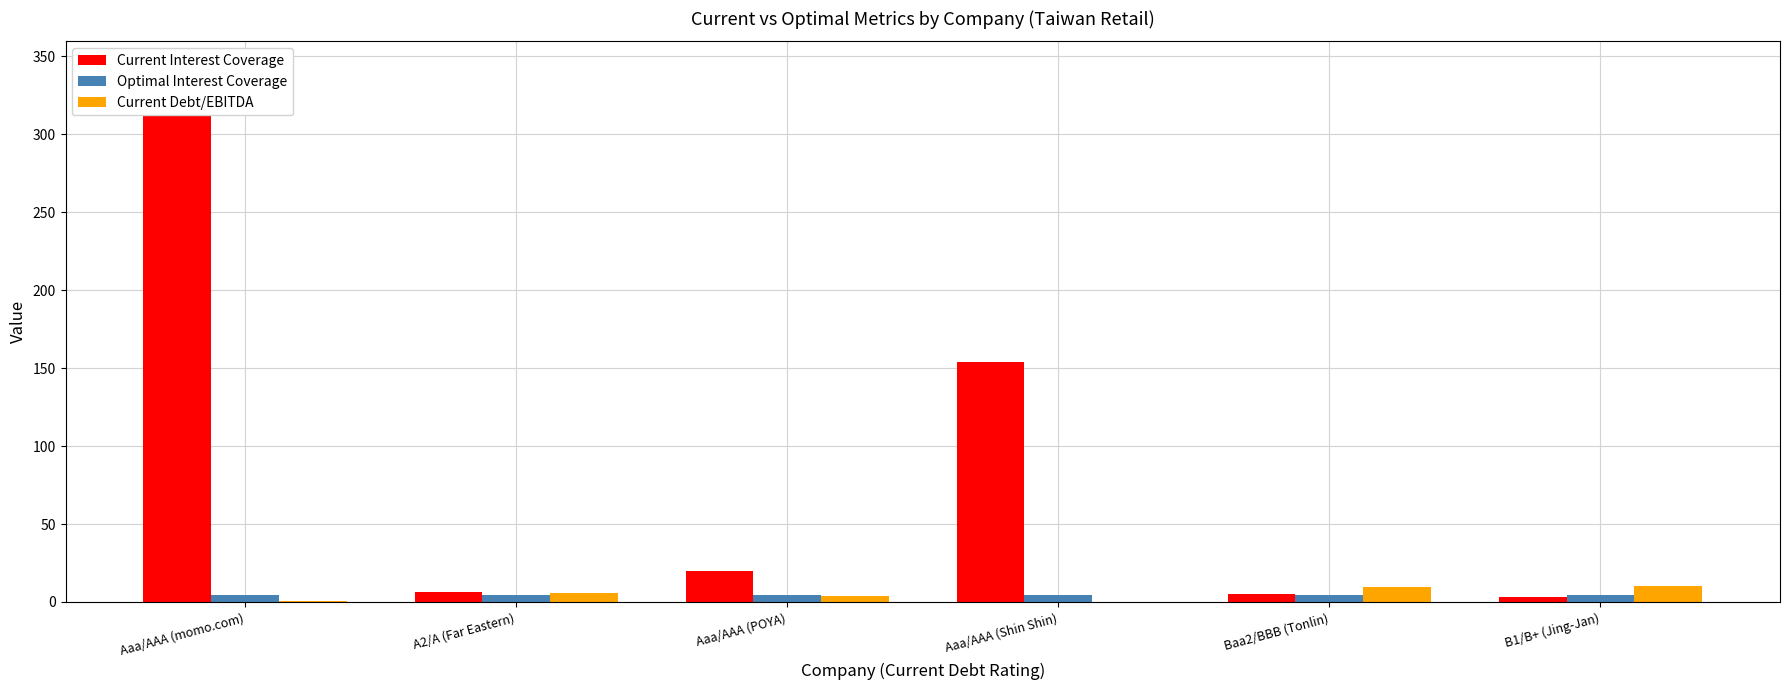

Which series has the largest total across all categories?

Current Interest Coverage